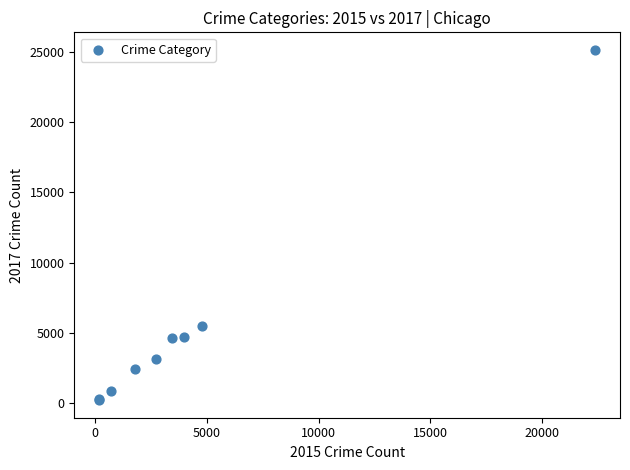

What Y value in the scatter plot is closest to 12667?

5459